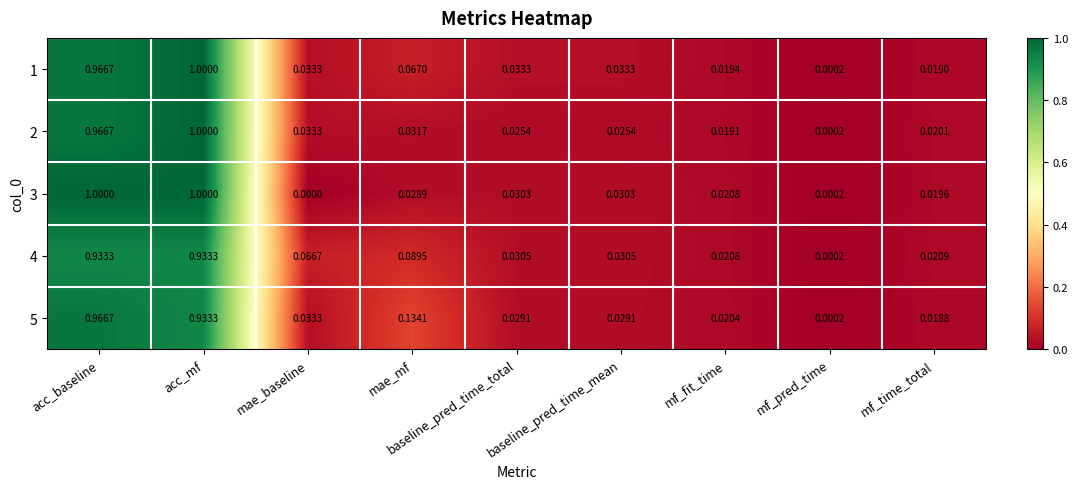

Where is 2 nearest to the value 0?

mf_pred_time